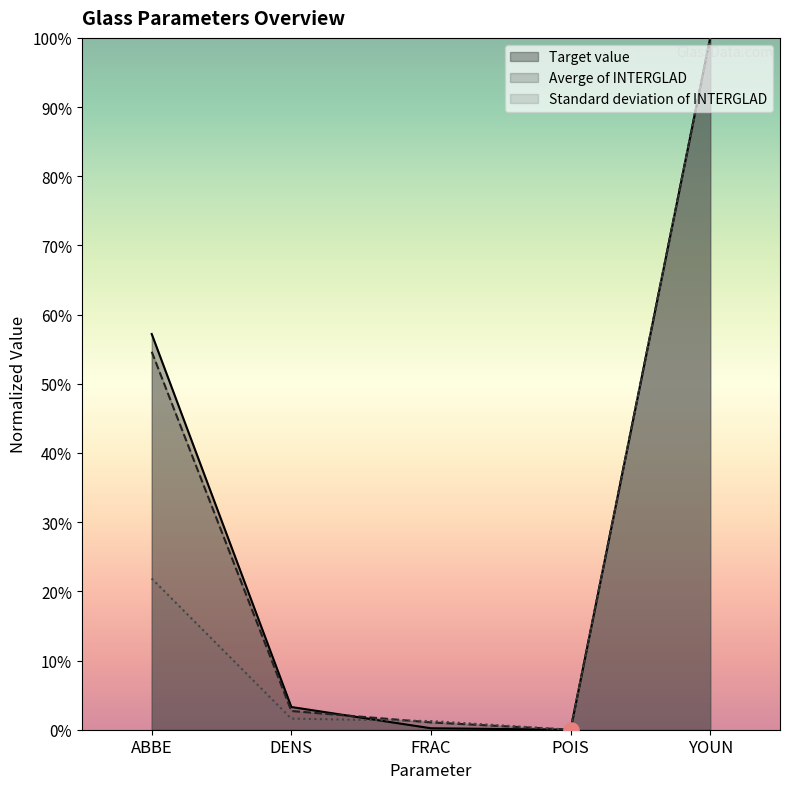

Which series has the largest Y range (max minus min)?

Target value